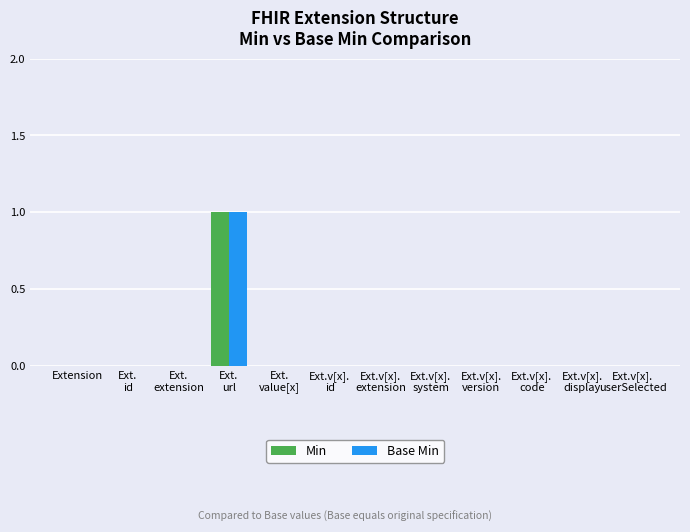

What are all the series names shown in the legend?

Min, Base Min